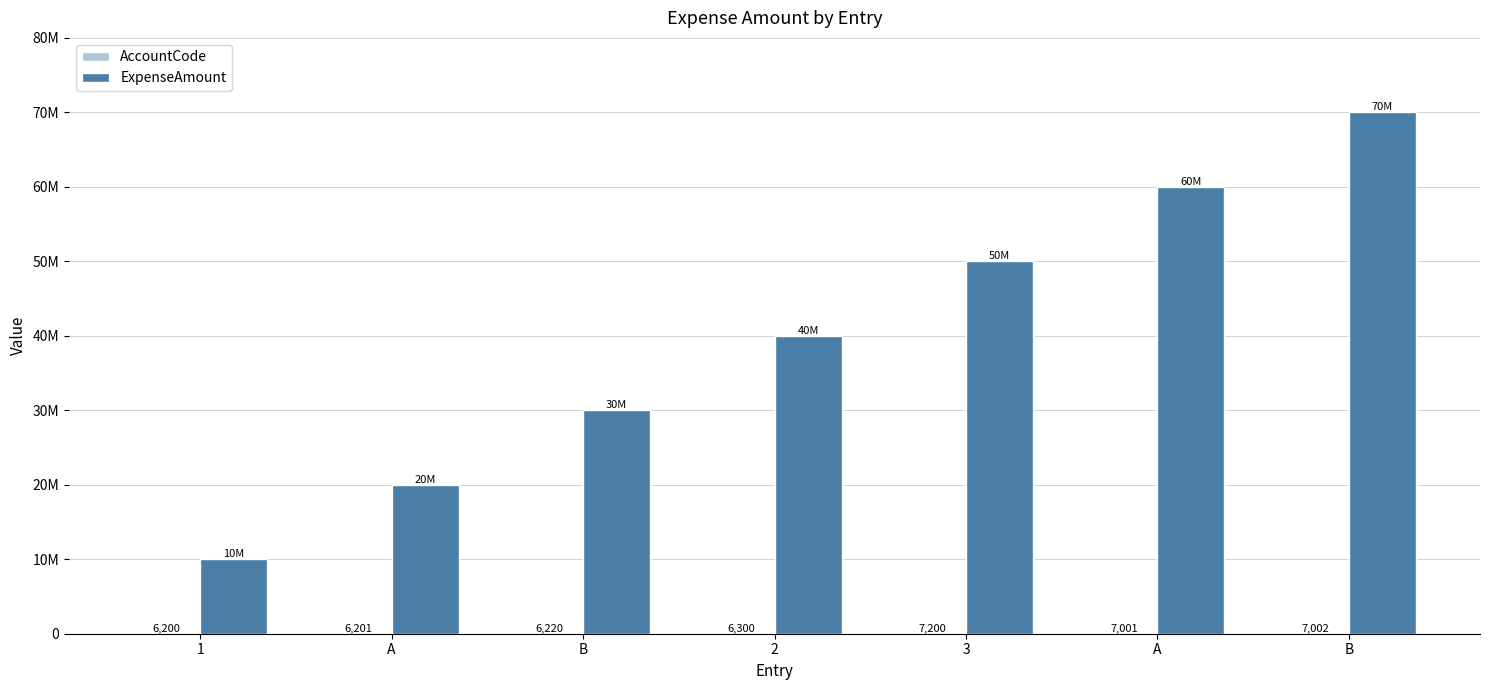

Read the AccountCode value at A, to the nearest 100.

6200